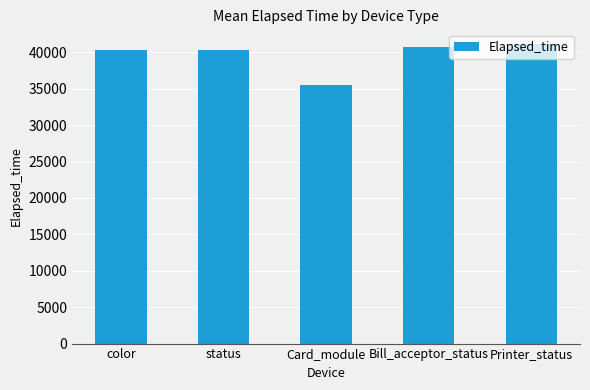

What position from the left is status?

2